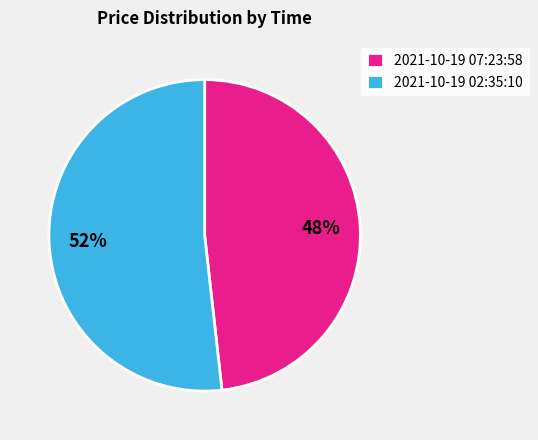

True or false: 2021-10-19 02:35:10 accounts for 58% of the total.

False